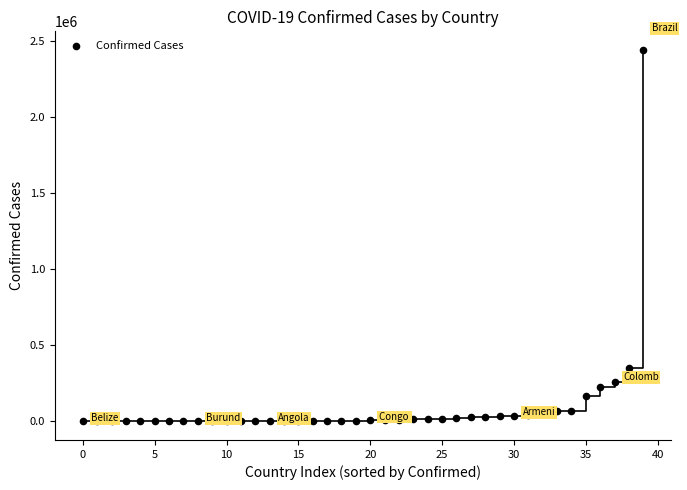

What is the range of Y values (max minus min)?

2442327